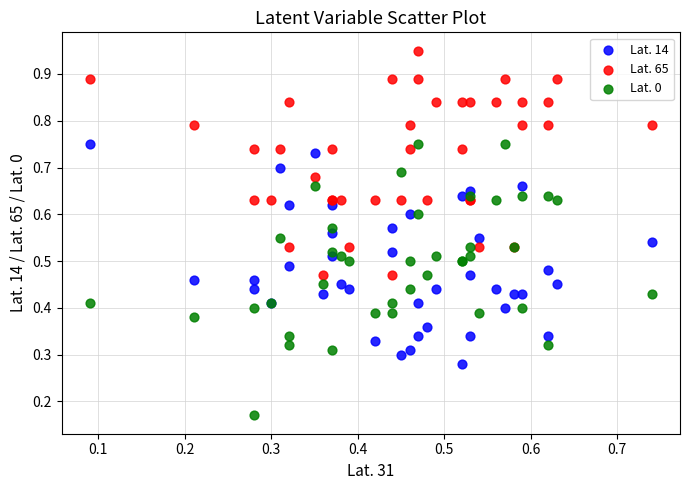

Which series contains the lowest Y value?

Lat. 0